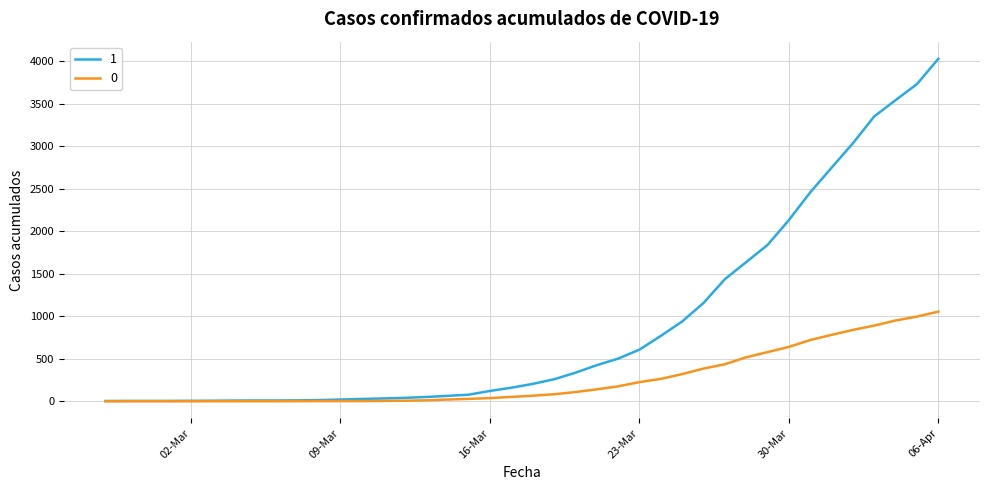

Rank the series by their maximum value, from highest to lowest.

1, 0